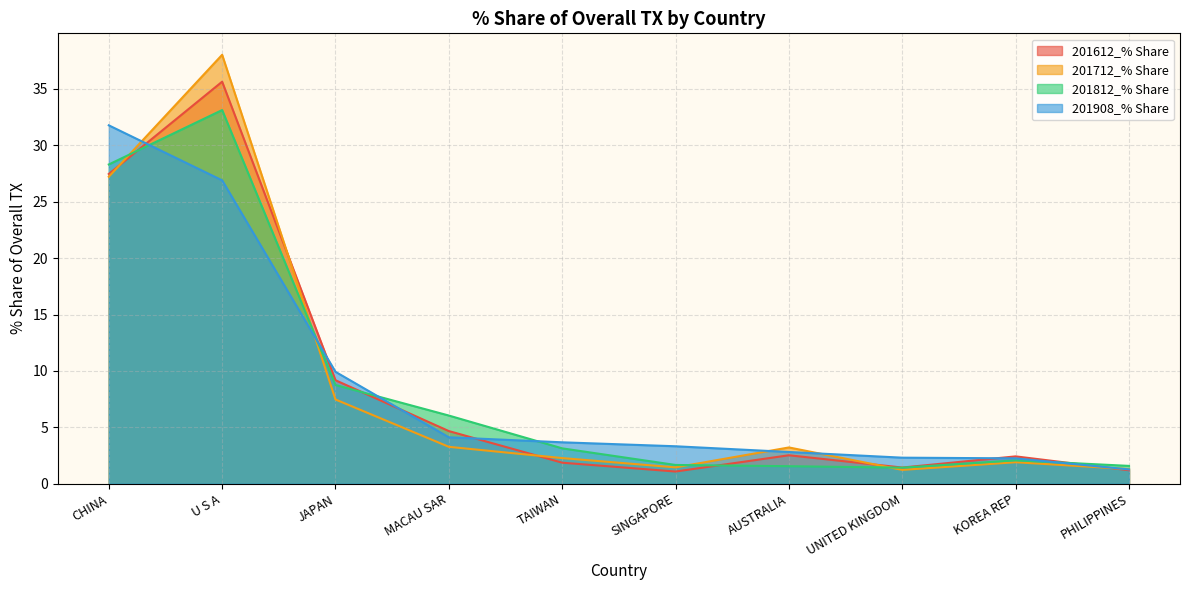

True or false: 201908_% Share has a value of 1.8 at AUSTRALIA.

False